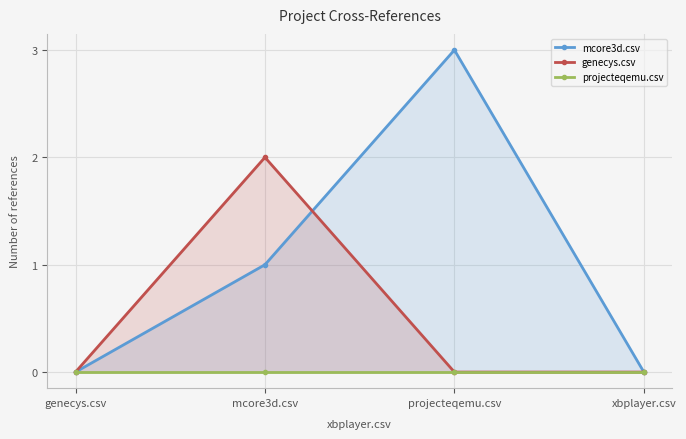

Which series has the largest total across all categories?

mcore3d.csv